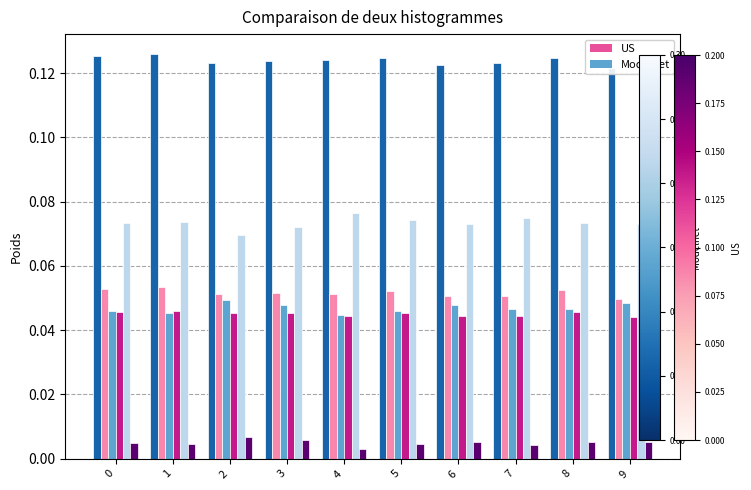

At 3, list the series in order from largest to smallest.

col_1, col_5, col_2, col_3, col_4, col_6